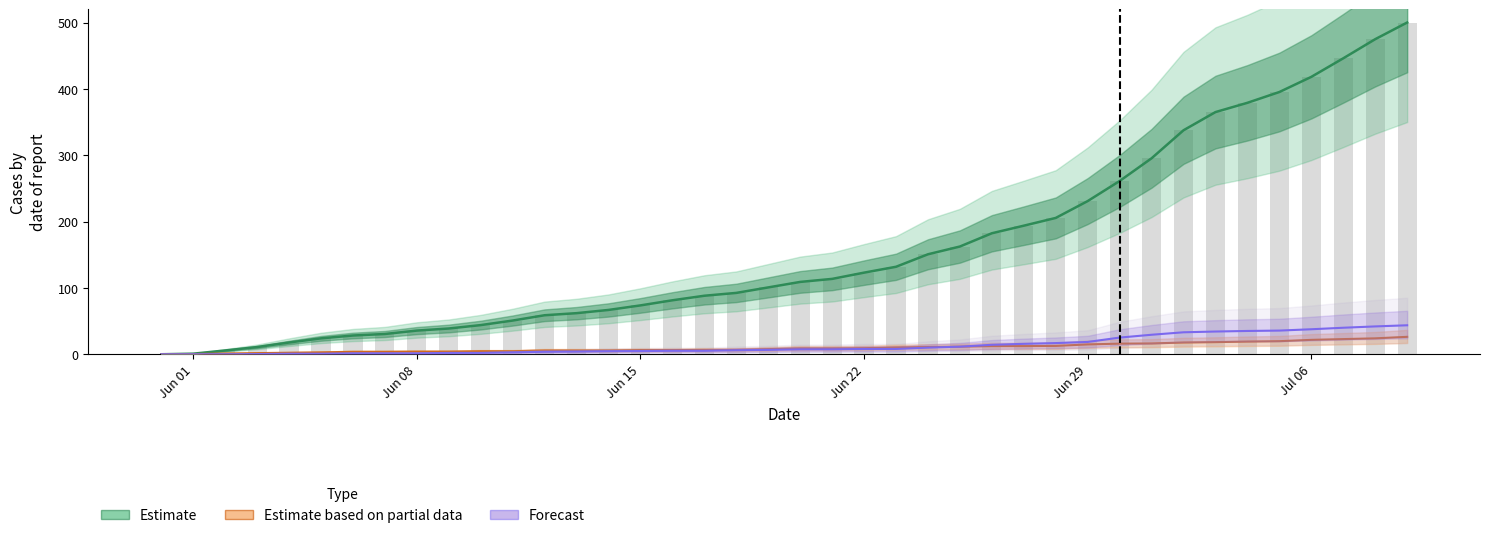

What is the value of the 15th bar from the left?

66.8